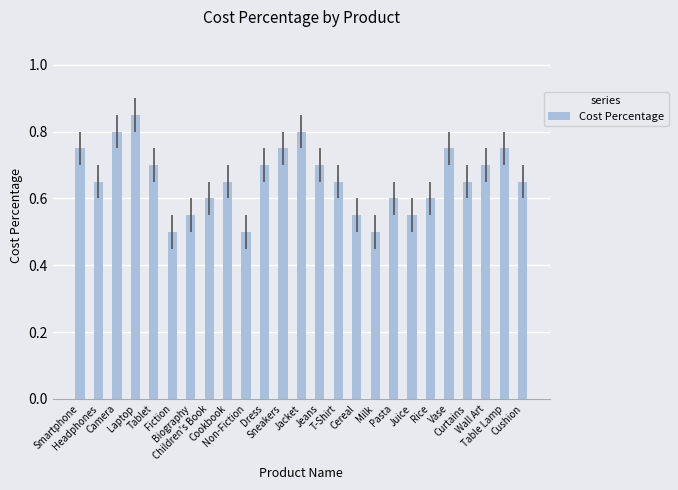

What is the change in value from Camera to Rice?

-0.2